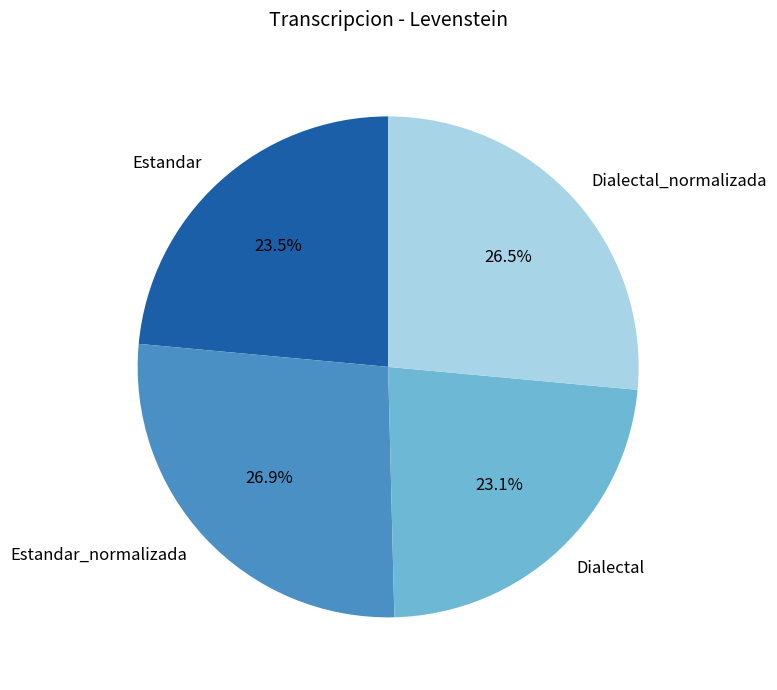

To the nearest percent, what is the difference between the Estandar_normalizada and Dialectal slice percentages?

4%